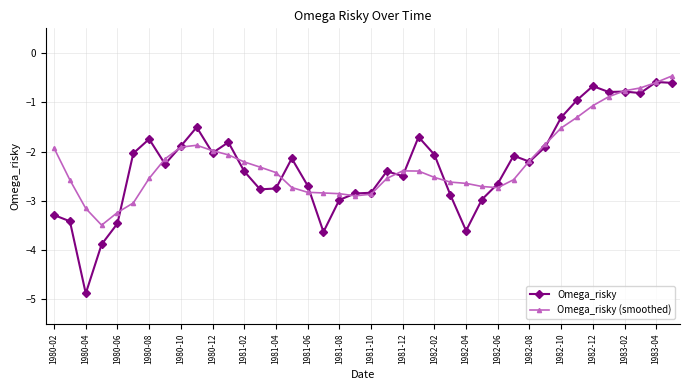

At how many categories does at least one series exceed -4?

40